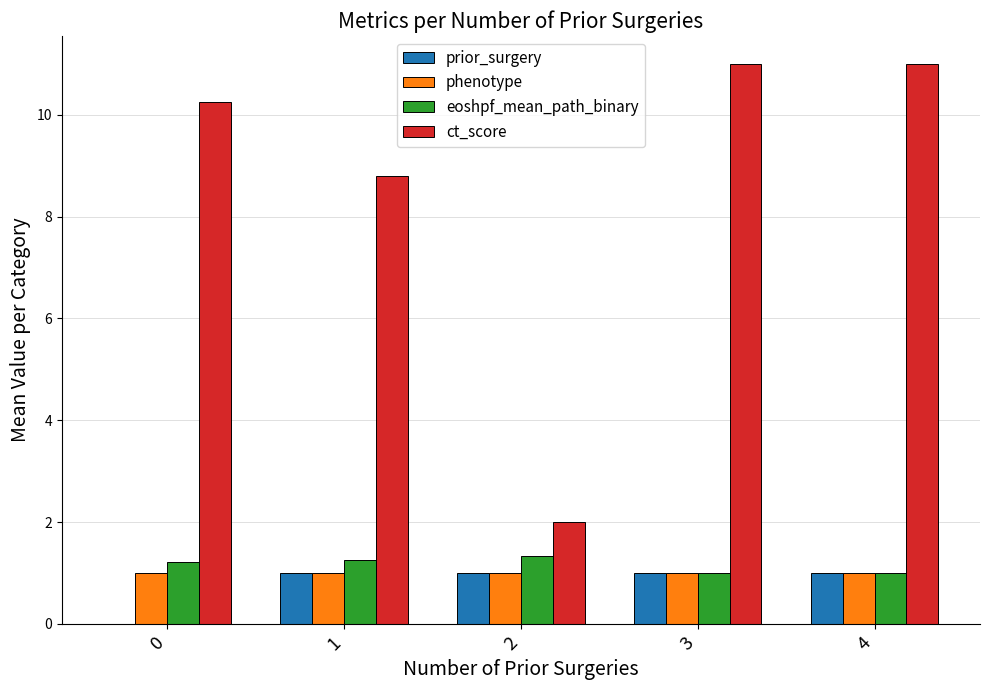

What is the total value across all series at 3?

14.0